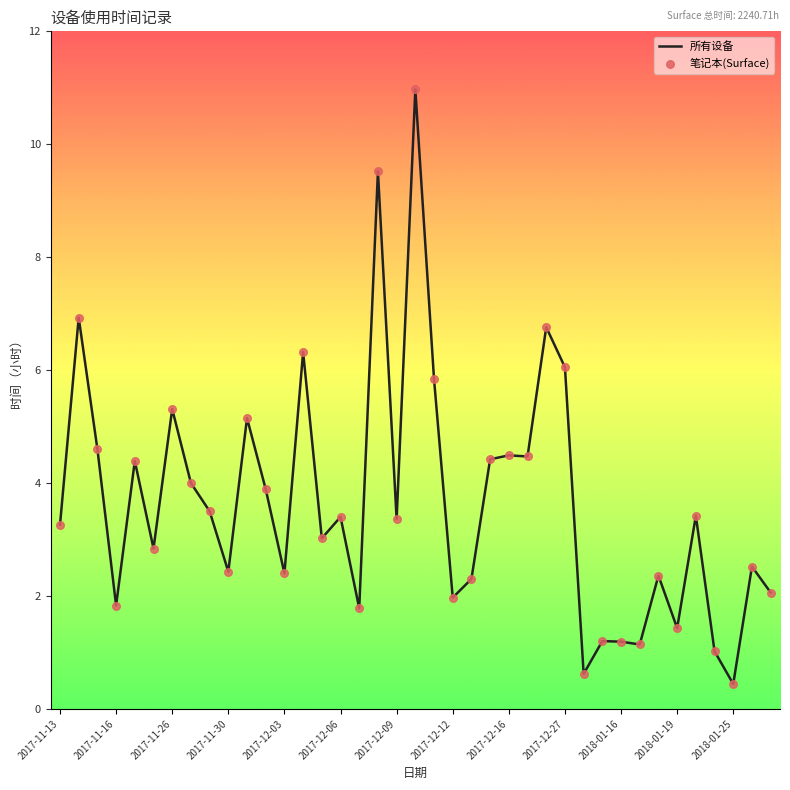

What is the difference between the maximum and minimum values?

10.5